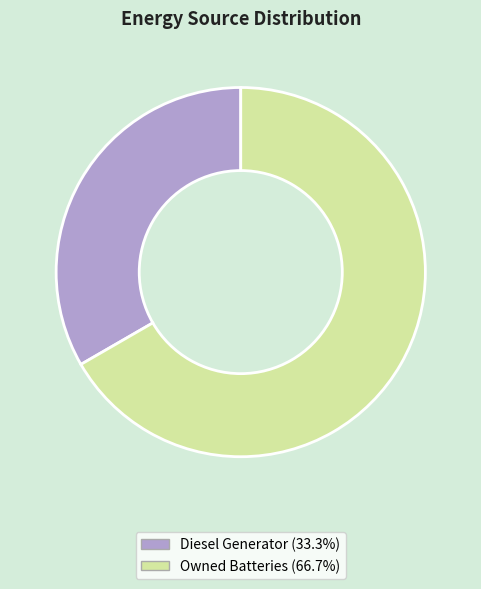

Is there any slice that represents more than half of the pie?

Yes